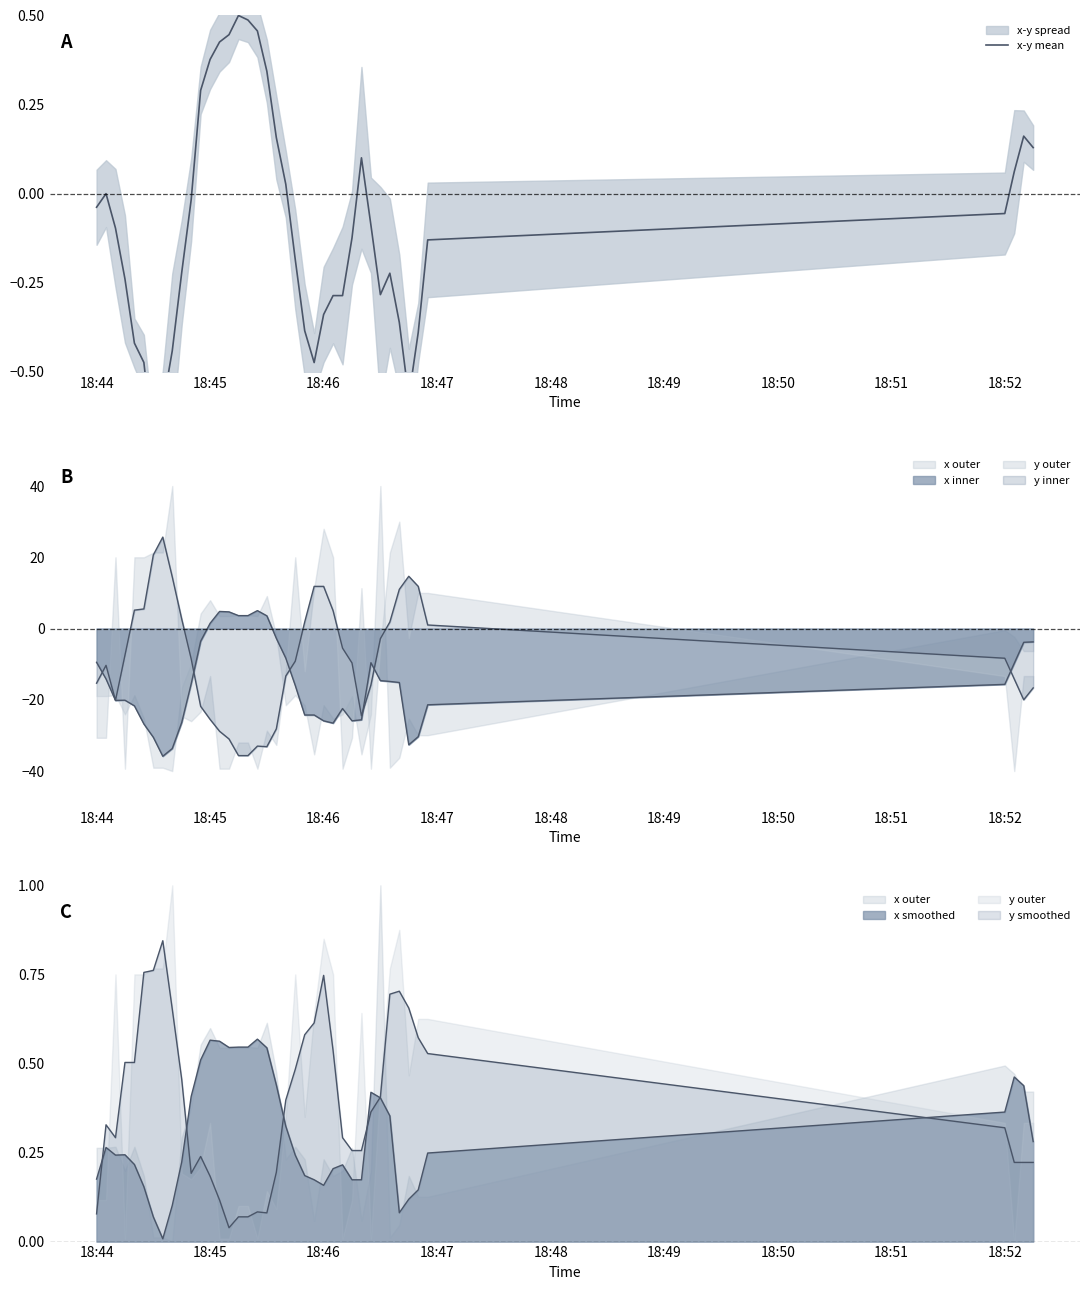

How many values are below zero?

26